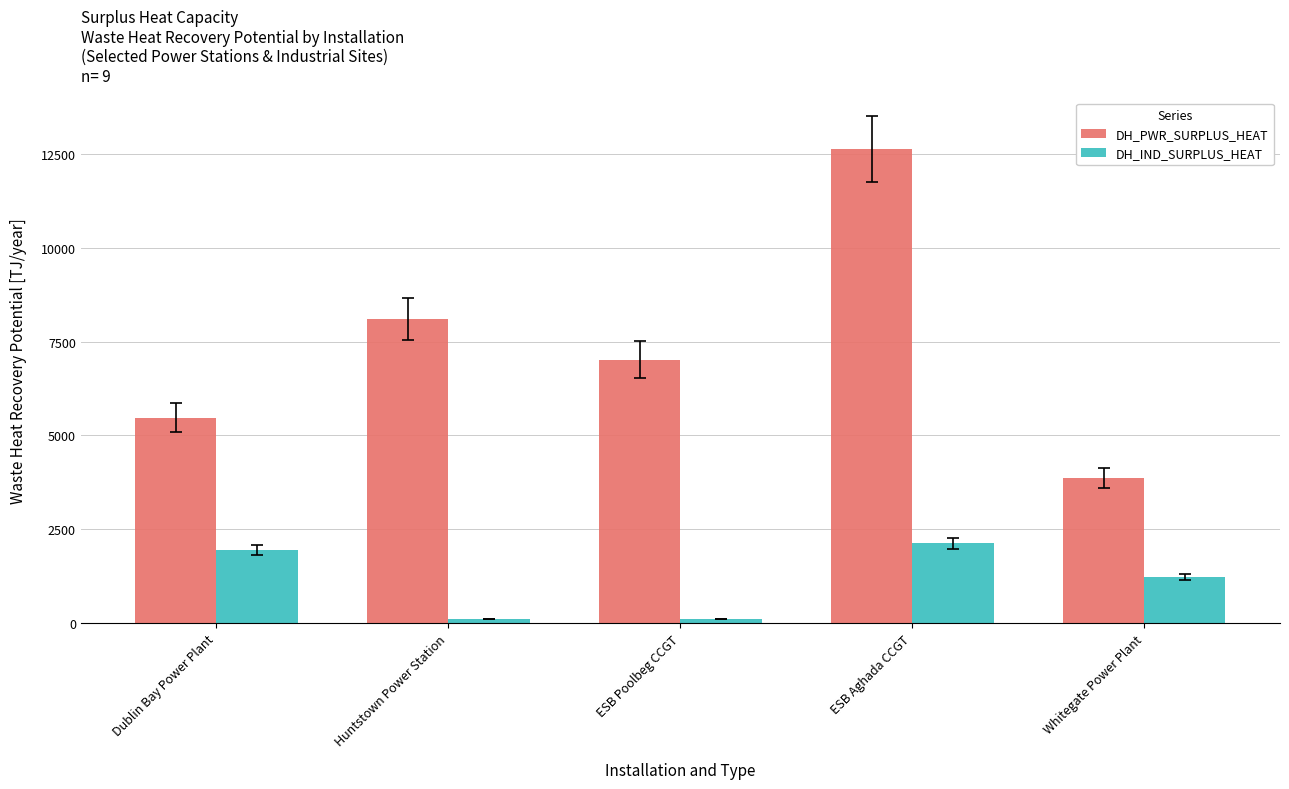

True or false: DH_IND_SURPLUS_HEAT has a value of 1944.0 at Dublin Bay Power Plant.

True